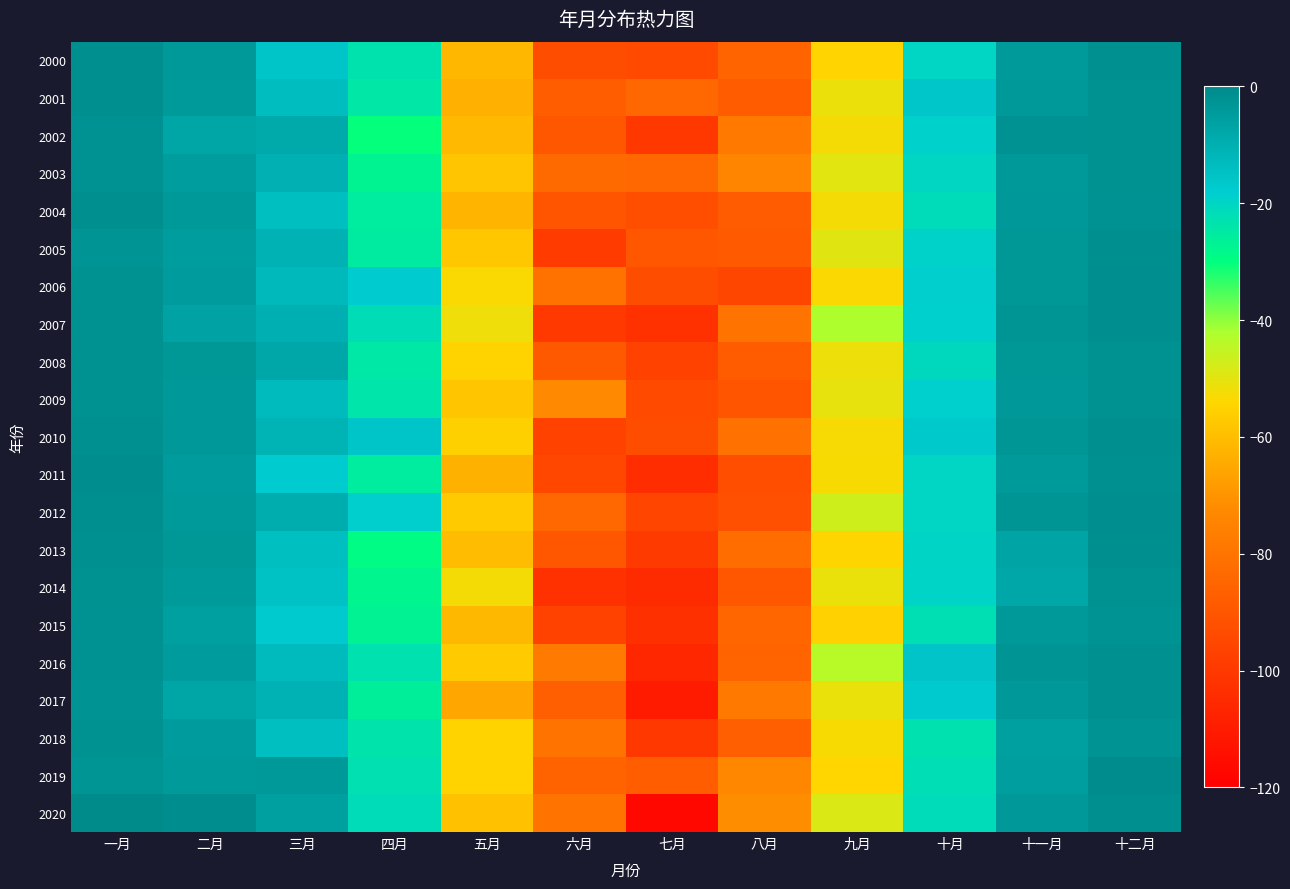

Reading right to left, list all the values displayed in this chart.

2000: 十二月=-1.5	十一月=-4.2	十月=-20.1	九月=-54.6	八月=-85.5	七月=-94.1	六月=-93.3	五月=-61.6	四月=-23.0	三月=-15.8	二月=-4.1	一月=-1.2
2001: 十二月=-1.7	十一月=-4.1	十月=-16.1	九月=-51.2	八月=-88.1	七月=-84.2	六月=-87.6	五月=-63.2	四月=-24.4	三月=-13.7	二月=-4.4	一月=-1.2
2002: 十二月=-1.7	十一月=-2.0	十月=-18.8	九月=-52.5	八月=-78.3	七月=-100.4	六月=-89.7	五月=-61.2	四月=-30.3	三月=-8.6	二月=-7.1	一月=-1.9
2003: 十二月=-1.8	十一月=-4.1	十月=-20.3	九月=-49.7	八月=-74.3	七月=-84.4	六月=-83.4	五月=-58.3	四月=-27.3	三月=-10.2	二月=-5.0	一月=-2.1
2004: 十二月=-1.9	十一月=-3.5	十月=-21.3	九月=-52.6	八月=-88.4	七月=-92.6	六月=-90.9	五月=-61.9	四月=-25.4	三月=-14.2	二月=-4.0	一月=-1.3
2005: 十二月=-1.3	十一月=-3.5	十月=-19.1	九月=-49.7	八月=-88.6	七月=-89.6	六月=-99.2	五月=-57.9	四月=-25.2	三月=-10.7	二月=-5.1	一月=-2.7
2006: 十二月=-1.0	十一月=-3.4	十月=-18.3	九月=-53.6	八月=-95.3	七月=-93.0	六月=-80.5	五月=-53.2	四月=-17.4	三月=-12.5	二月=-4.8	一月=-1.9
2007: 十二月=-1.1	十一月=-3.0	十月=-18.7	九月=-42.4	八月=-80.1	七月=-102.8	六月=-99.9	五月=-51.8	四月=-22.0	三月=-10.0	二月=-6.5	一月=-1.8
2008: 十二月=-1.8	十一月=-3.5	十月=-20.8	九月=-51.4	八月=-88.0	七月=-96.9	六月=-88.9	五月=-55.0	四月=-24.4	三月=-7.7	二月=-3.5	一月=-1.7
2009: 十二月=-1.8	十一月=-3.6	十月=-18.7	九月=-50.4	八月=-90.3	七月=-94.1	六月=-72.9	五月=-58.0	四月=-23.7	三月=-13.1	二月=-3.9	一月=-1.7
2010: 十二月=-1.4	十一月=-3.2	十月=-17.0	九月=-52.9	八月=-81.0	七月=-93.3	六月=-96.6	五月=-55.7	四月=-15.7	三月=-11.0	二月=-3.9	一月=-1.5
2011: 十二月=-1.5	十一月=-4.3	十月=-20.0	九月=-53.0	八月=-92.7	七月=-104.3	六月=-94.9	五月=-63.0	四月=-25.4	三月=-17.7	二月=-4.8	一月=-0.8
2012: 十二月=-1.2	十一月=-3.0	十月=-20.1	九月=-47.0	八月=-92.5	七月=-95.7	六月=-84.2	五月=-56.7	四月=-18.4	三月=-9.4	二月=-4.4	一月=-1.2
2013: 十二月=-1.2	十一月=-6.9	十月=-19.9	九月=-54.2	八月=-82.2	七月=-99.8	六月=-90.2	五月=-60.4	四月=-29.1	三月=-14.2	二月=-3.3	一月=-1.5
2014: 十二月=-1.8	十一月=-7.9	十月=-19.6	九月=-51.1	八月=-89.8	七月=-104.7	六月=-102.6	五月=-52.6	四月=-27.7	三月=-14.6	二月=-4.4	一月=-1.9
2015: 十二月=-2.4	十一月=-4.1	十月=-22.5	九月=-55.3	八月=-84.5	七月=-103.1	六月=-96.6	五月=-61.2	四月=-27.0	三月=-17.2	二月=-5.7	一月=-1.9
2016: 十二月=-1.5	十一月=-2.8	十月=-15.6	九月=-43.7	八月=-85.2	七月=-106.1	六月=-77.9	五月=-56.8	四月=-22.8	三月=-12.9	二月=-4.9	一月=-1.9
2017: 十二月=-1.5	十一月=-3.7	十月=-17.3	九月=-51.0	八月=-78.6	七月=-110.3	六月=-86.9	五月=-65.7	四月=-26.1	三月=-10.8	二月=-7.3	一月=-2.5
2018: 十二月=-2.5	十一月=-6.0	十月=-22.8	九月=-53.0	八月=-86.9	七月=-100.4	六月=-80.1	五月=-54.9	四月=-23.5	三月=-14.2	二月=-4.7	一月=-1.8
2019: 十二月=-0.5	十一月=-5.3	十月=-22.1	九月=-54.0	八月=-73.5	七月=-87.6	六月=-85.6	五月=-54.9	四月=-22.5	三月=-4.2	二月=-4.3	一月=-2.8
2020: 十二月=-1.2	十一月=-3.9	十月=-21.4	九月=-48.6	八月=-71.7	七月=-116.8	六月=-79.8	五月=-59.3	四月=-21.6	三月=-5.5	二月=-0.9	一月=-0.4